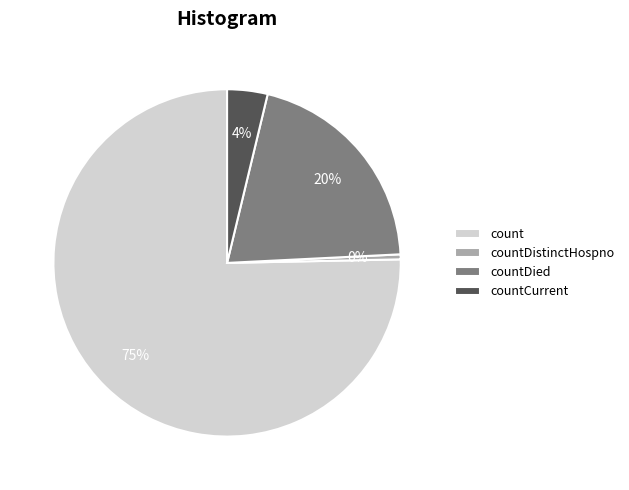

What is the majority slice?

count